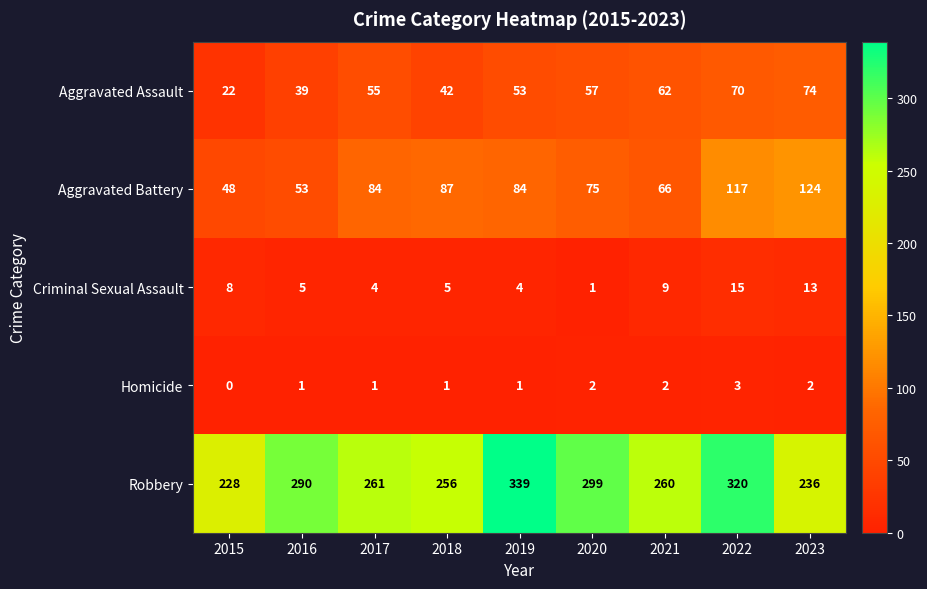

At how many categories does at least one series exceed 166?

9